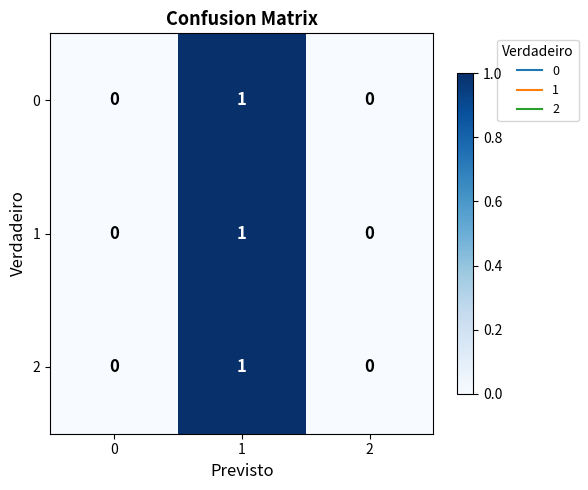

How many series are shown in this chart?

3